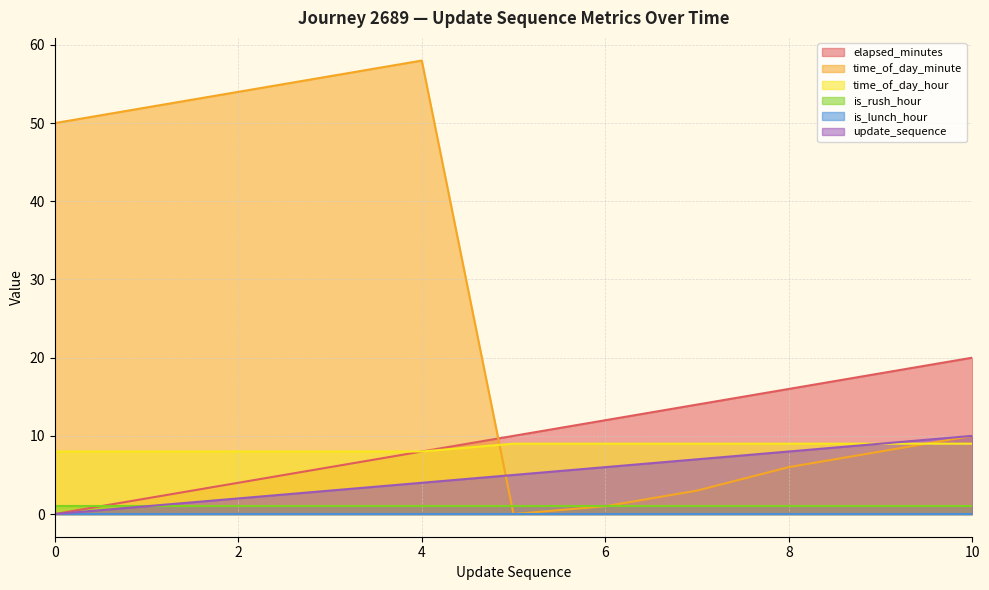

What is the approximate value of time_of_day_minute at 1?

52